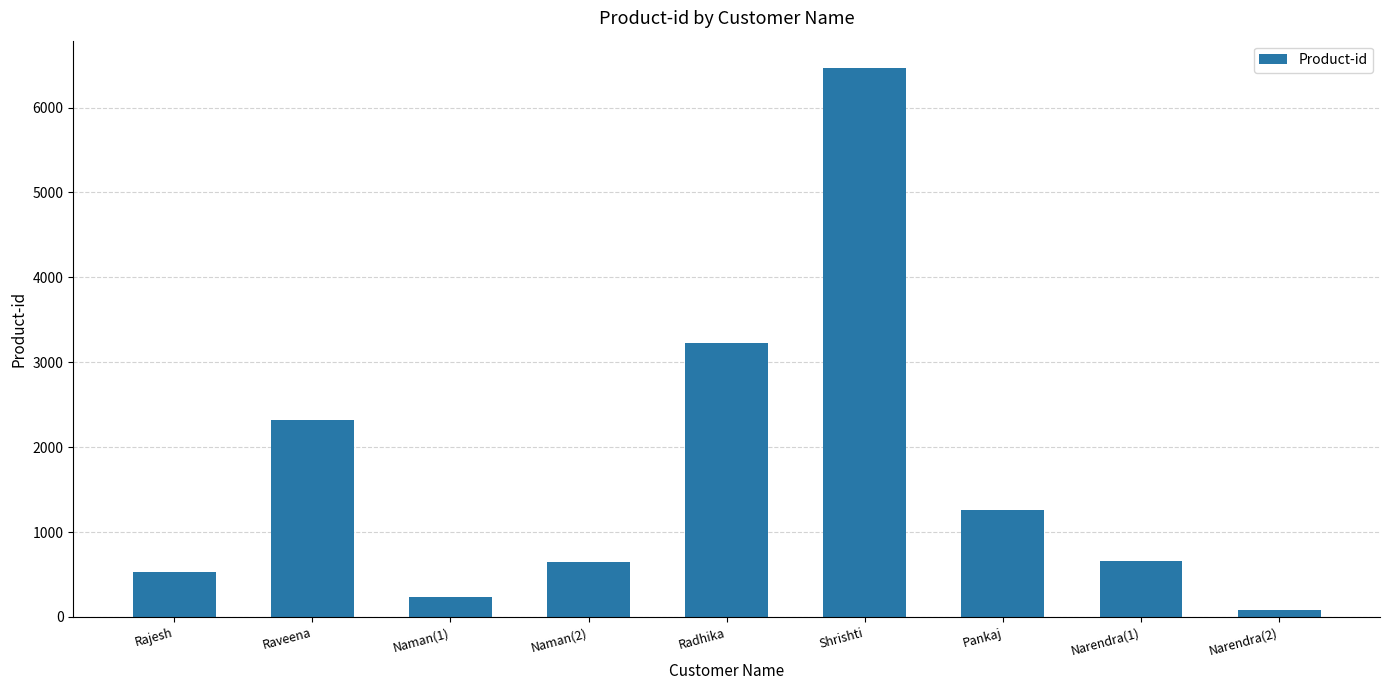

How many bars are there in total?

9